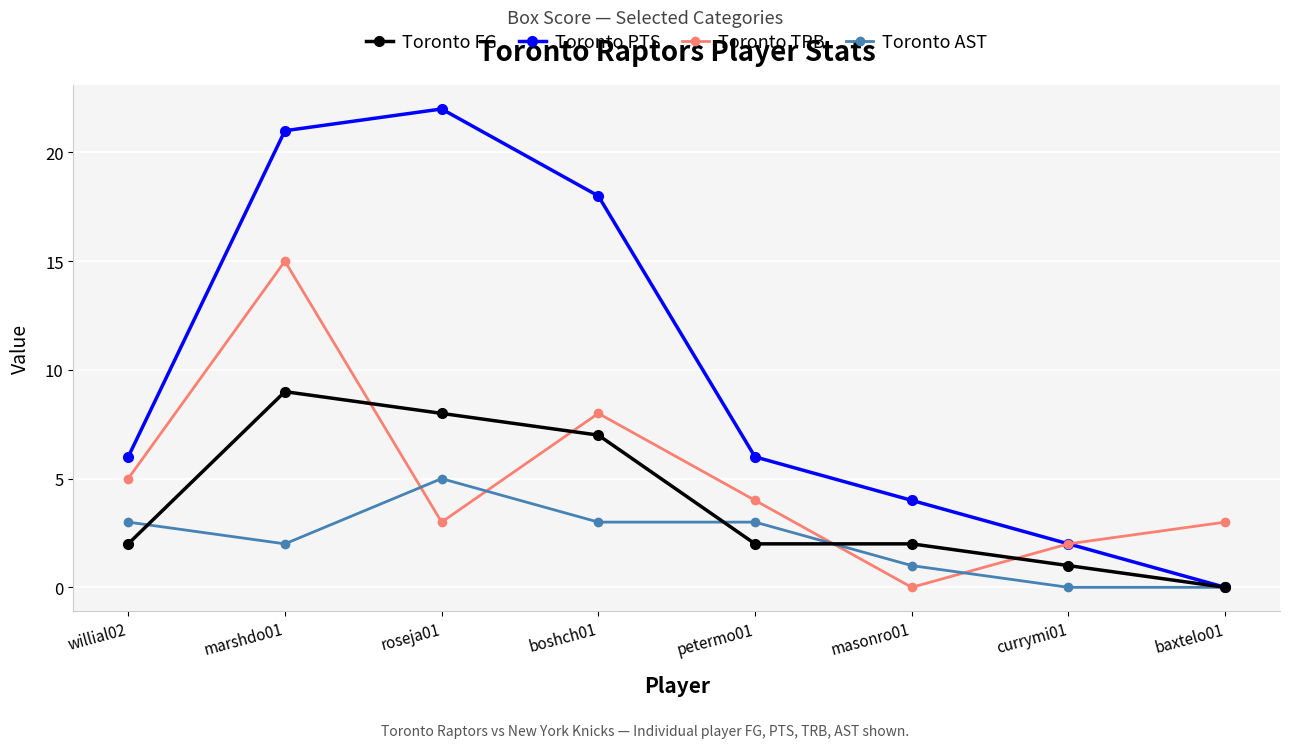

What is the difference between the maximum and second lowest values in the Toronto TRB series?

13